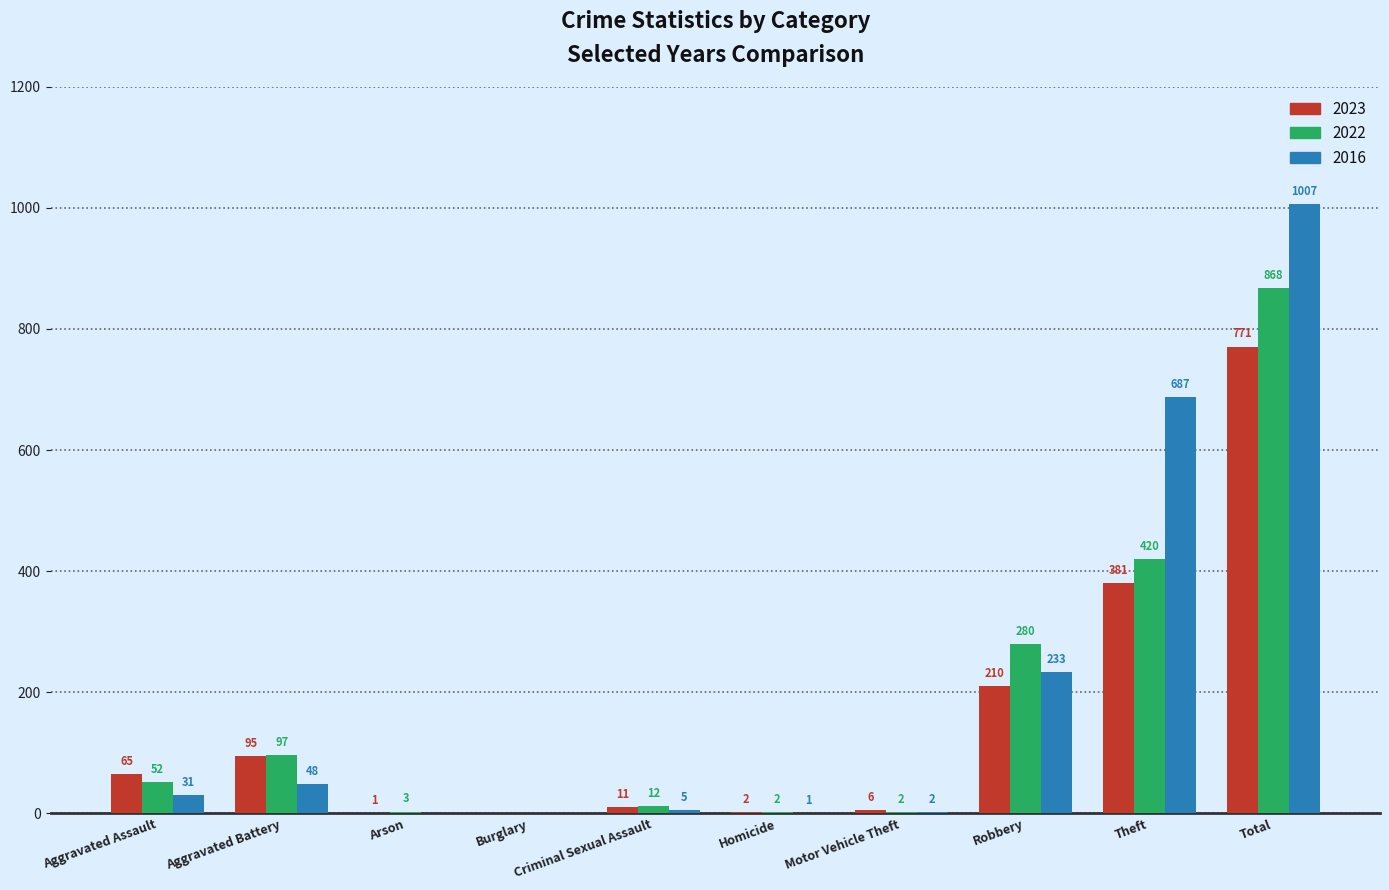

Which series changed the most between Aggravated Battery and Total?

2016